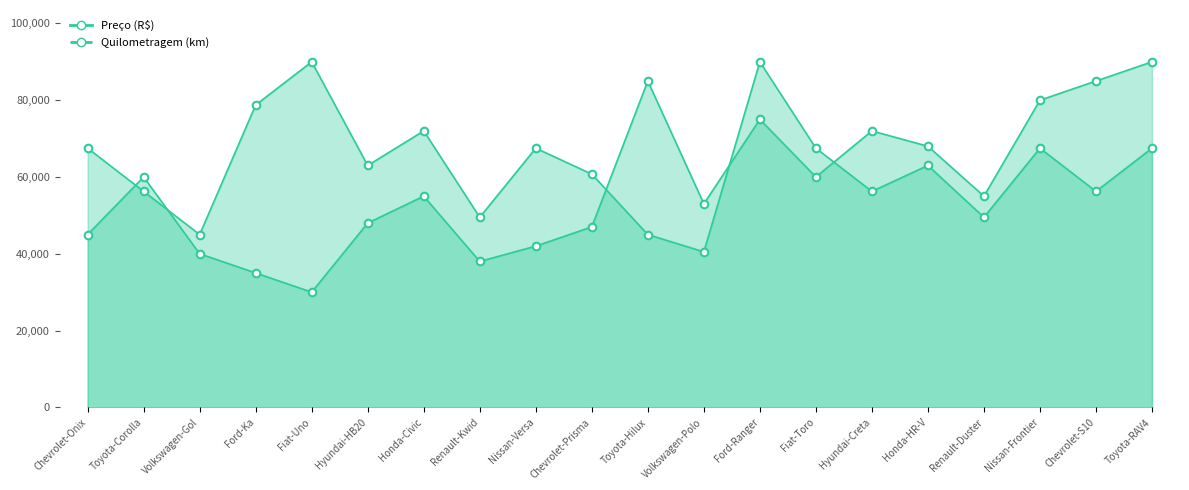

Is the value of Preço (R$)_line at Honda-Civic greater than the value of Quilometragem (km)_pts at Renault-Kwid?

Yes